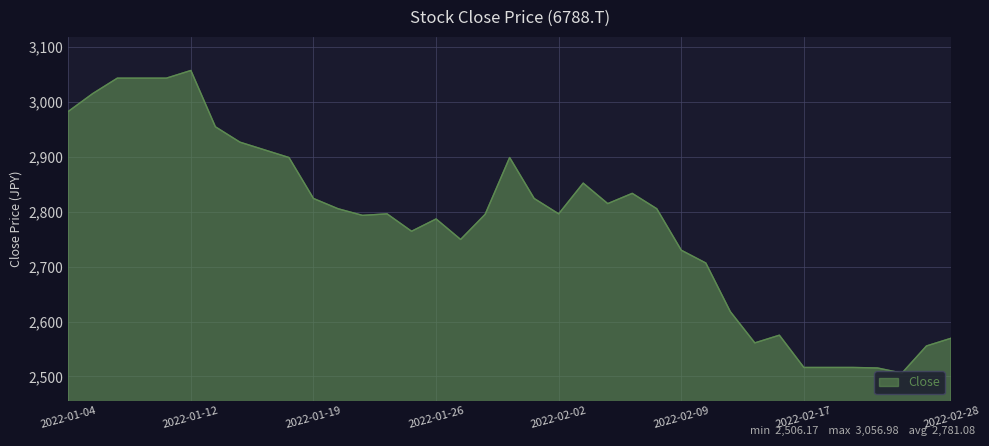

What is the smallest value displayed?

2506.2